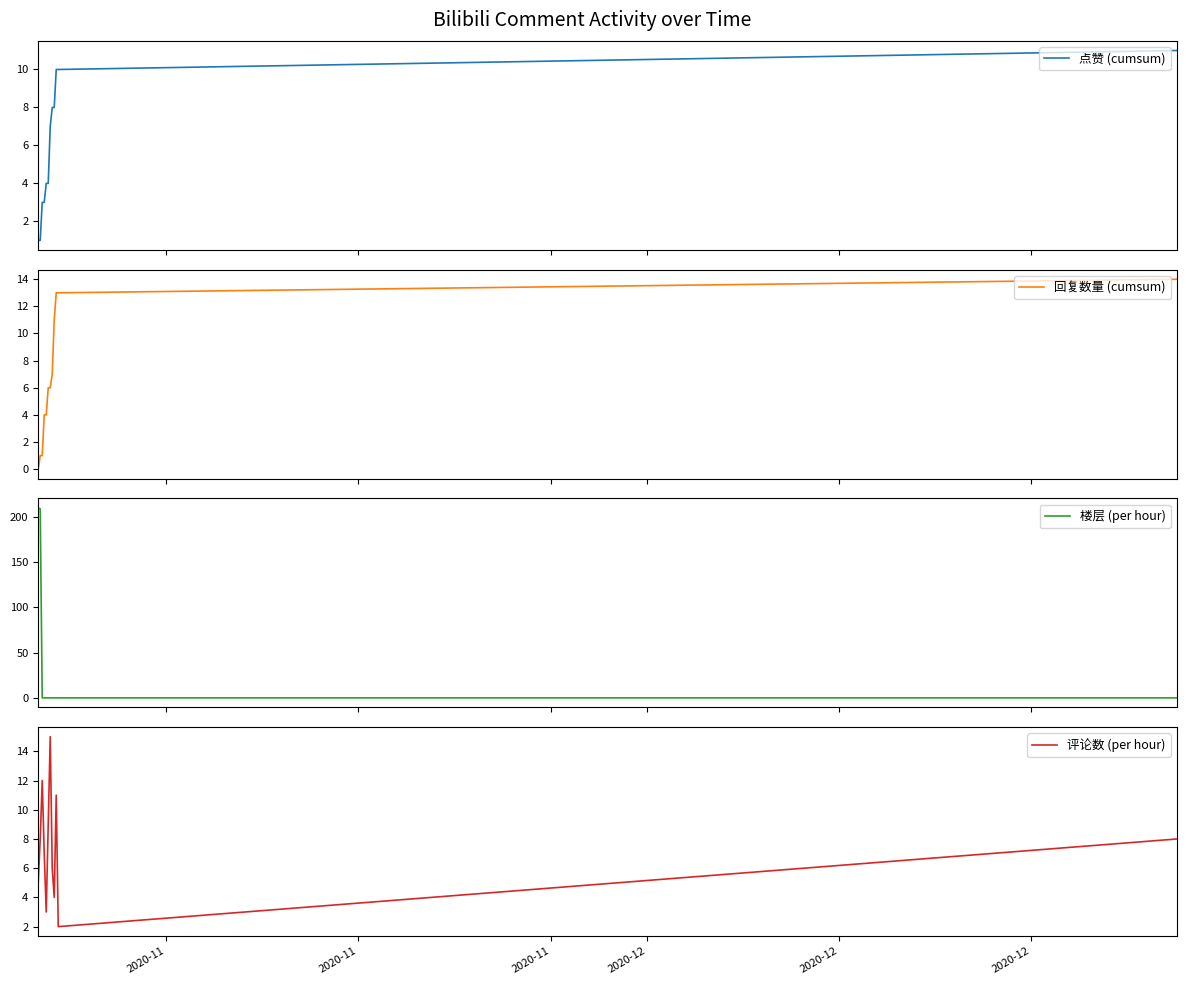

What are all the series names shown in the legend?

点赞 (cumsum), 回复数量 (cumsum), 楼层 (per hour), 评论数 (per hour)